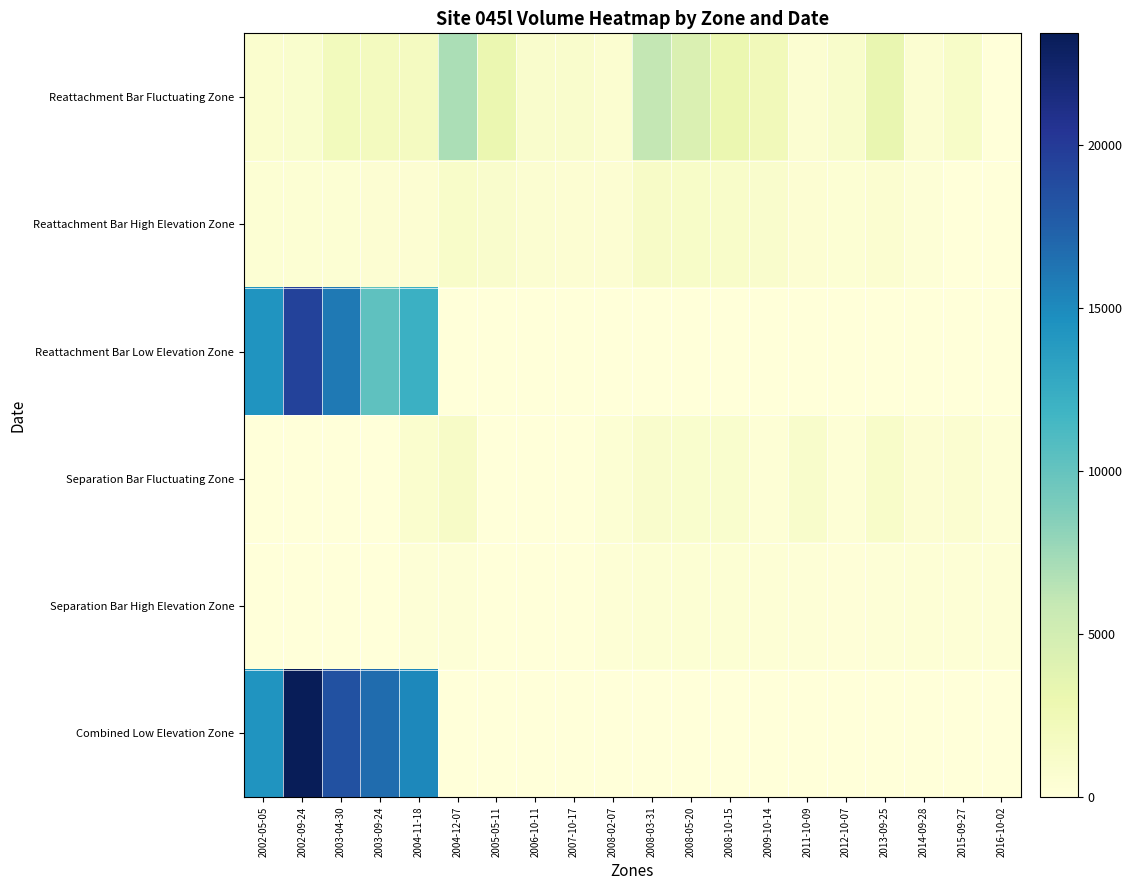

Which series has the largest total across all categories?

Combined Low Elevation Zone